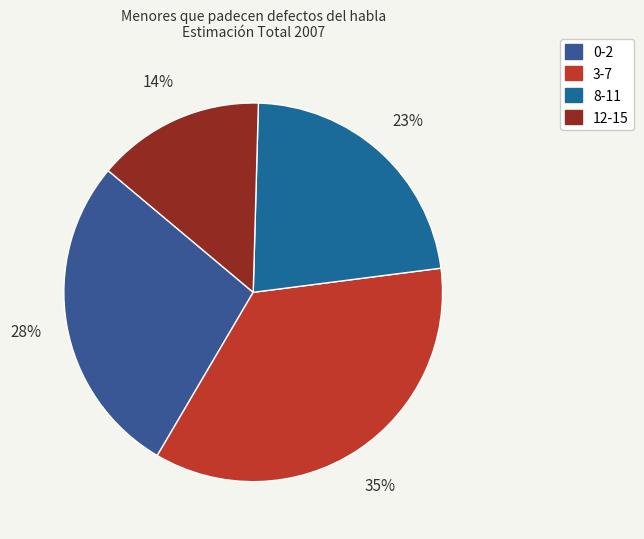

The 3-7 slice represents 35% of the pie. True or false?

True